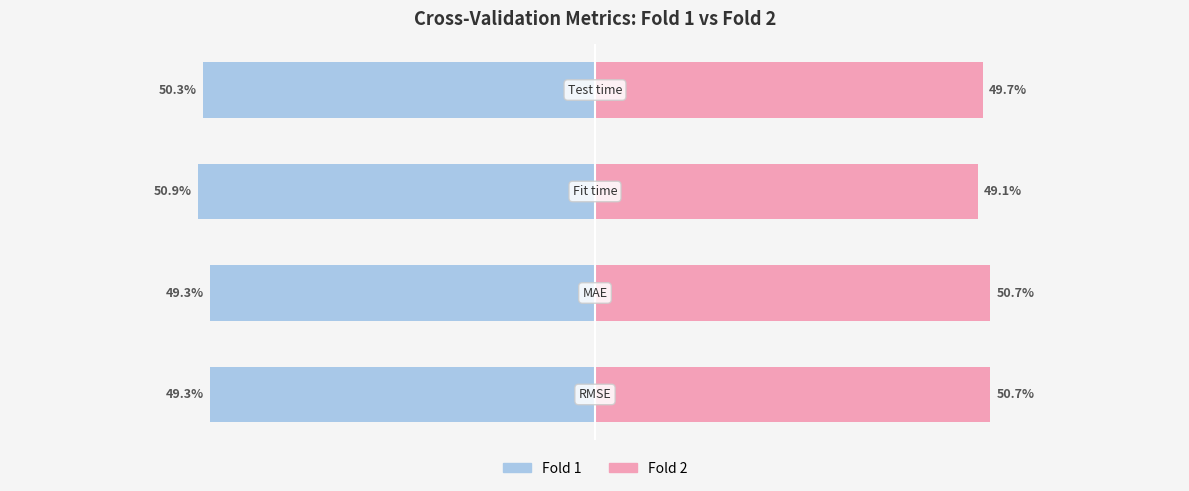

At how many categories does at least one series exceed -17?

4